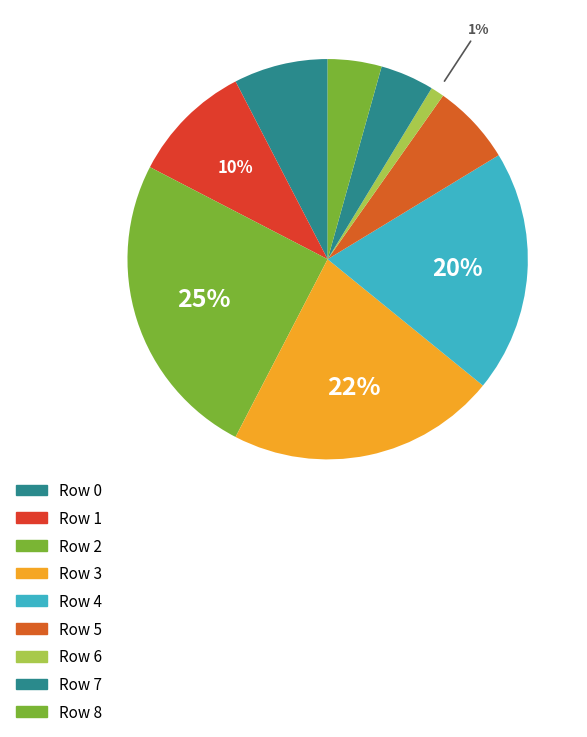

Count the number of slices in the pie.

9